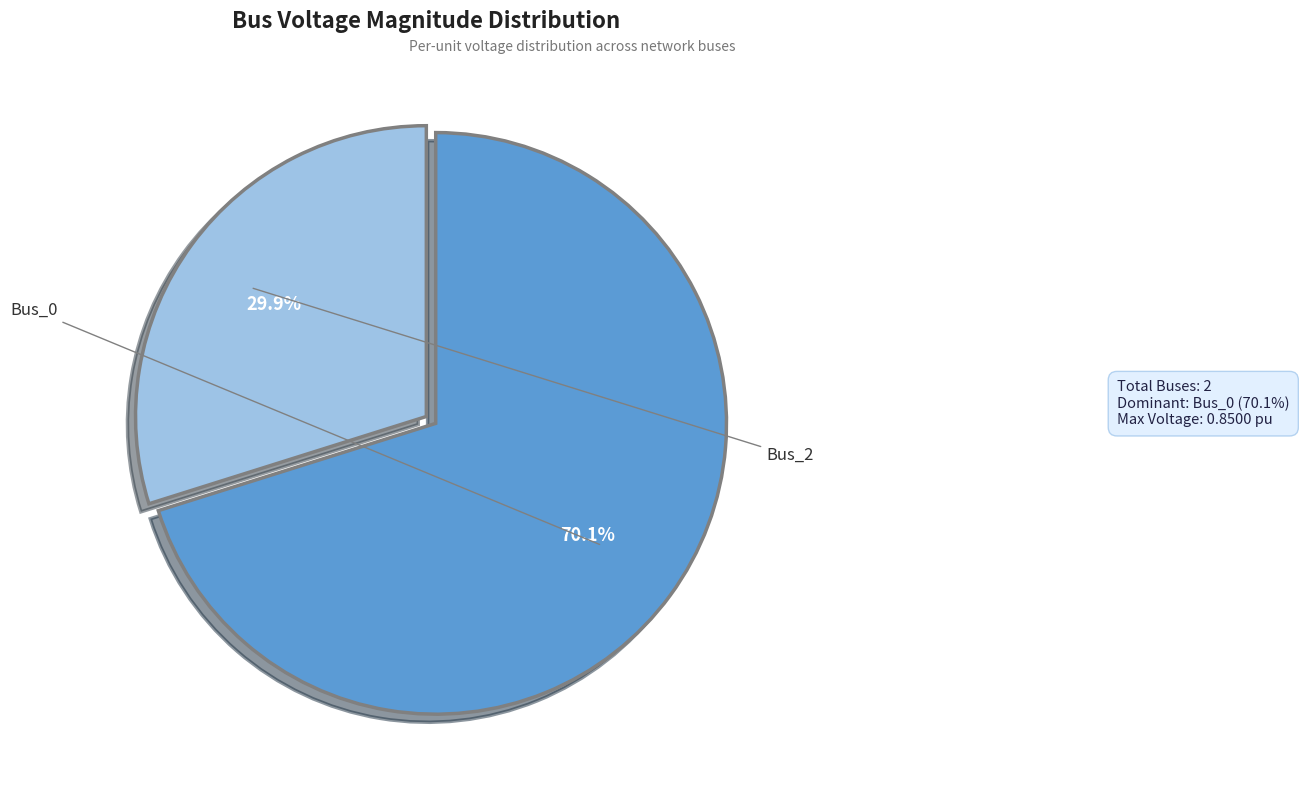

Is there a majority slice in this chart?

Yes